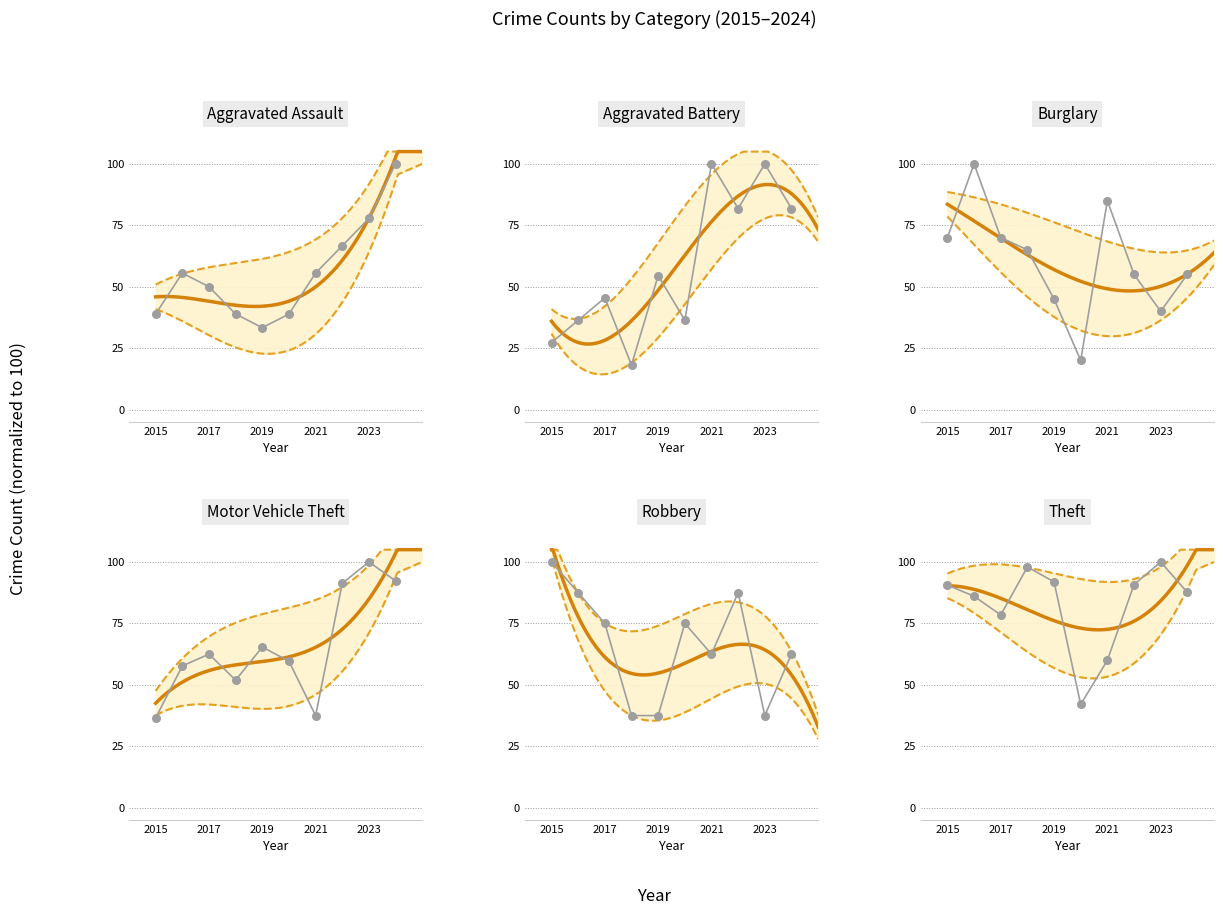

What are all the series names shown in the legend?

Aggravated Assault, Aggravated Battery, Burglary, Motor Vehicle Theft, Robbery, Theft